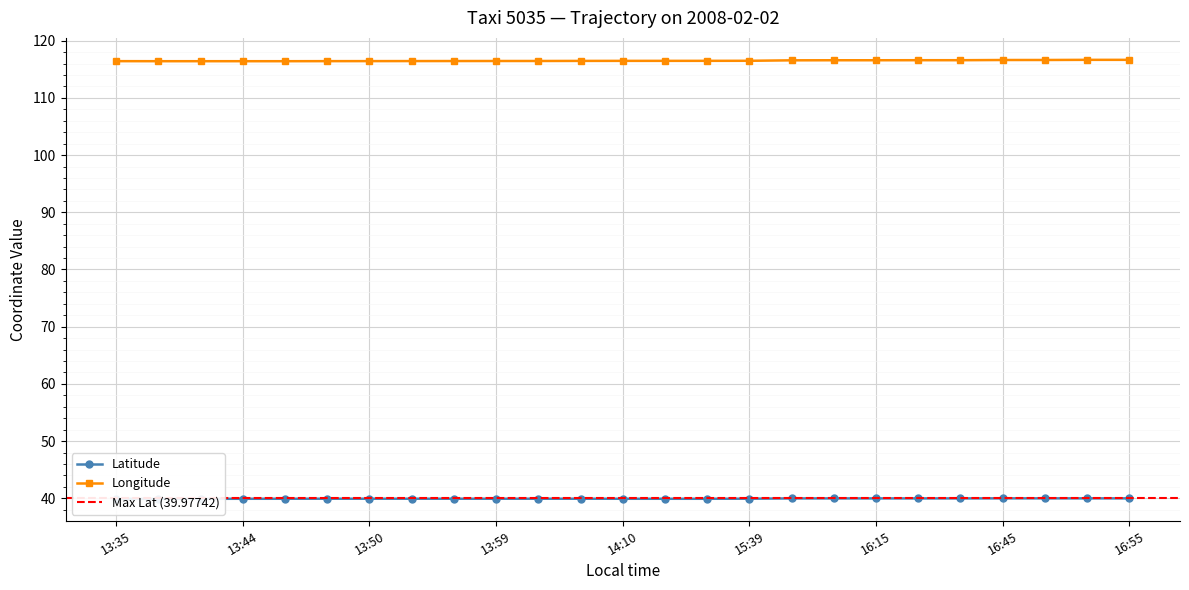

True or false: lat has a value of 39.9 at 13:50.

True